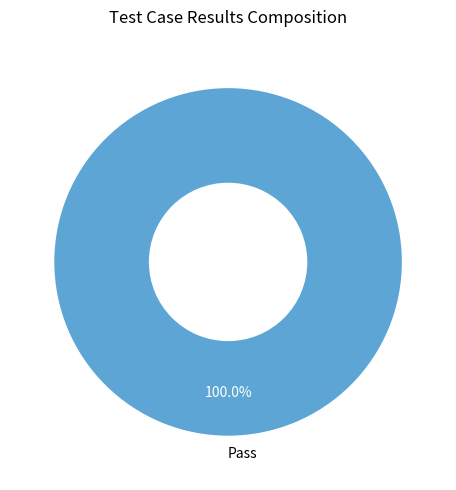

Is there any slice that represents more than half of the pie?

Yes